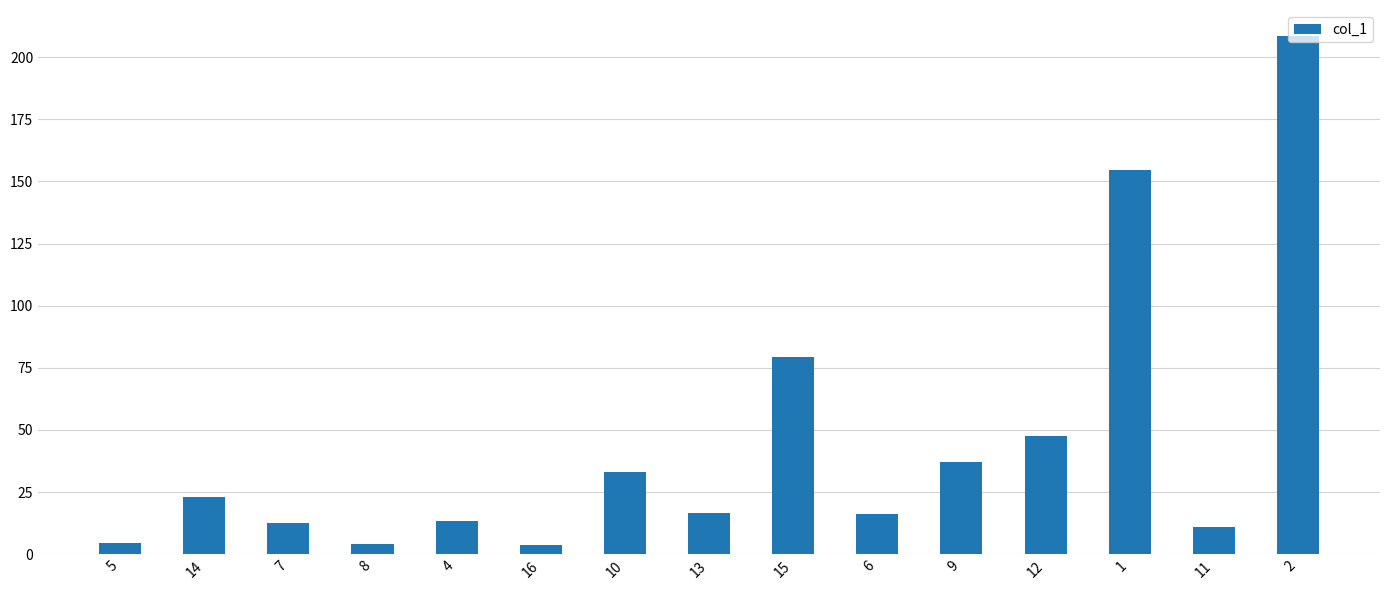

Approximately how many times larger is the value at 4 compared to 11?

1.2